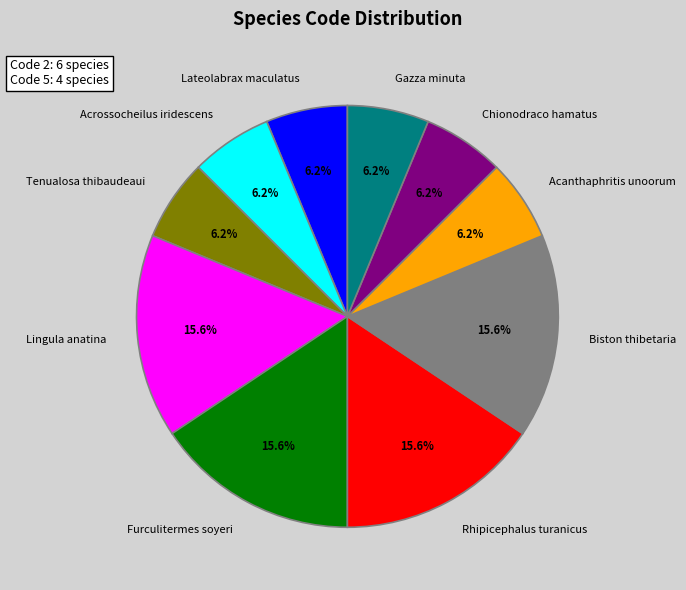

The Lingula anatina slice represents 25% of the pie. True or false?

False